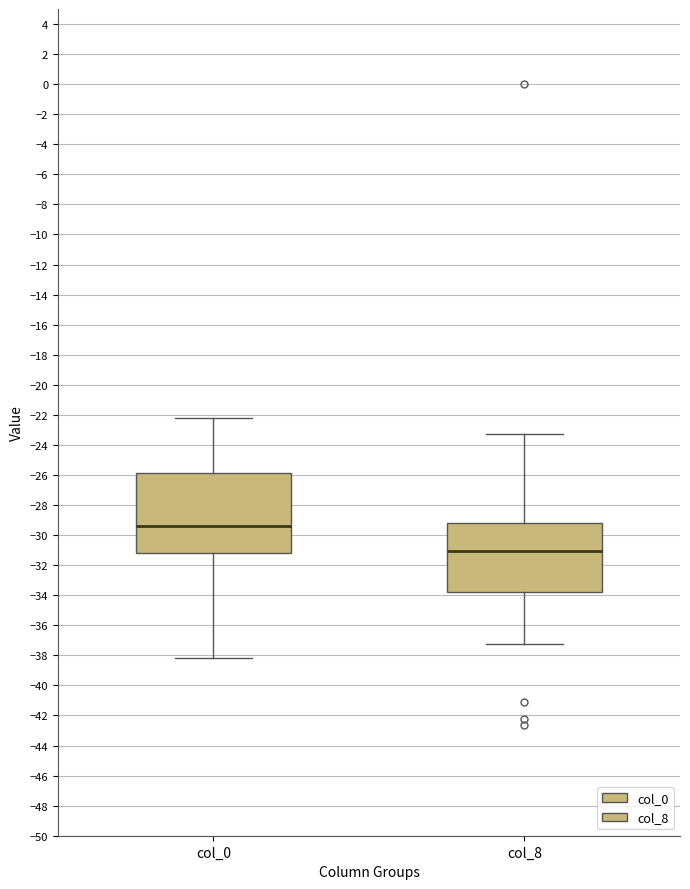

Which box is the tallest, from its lower edge to its upper edge?

col_0